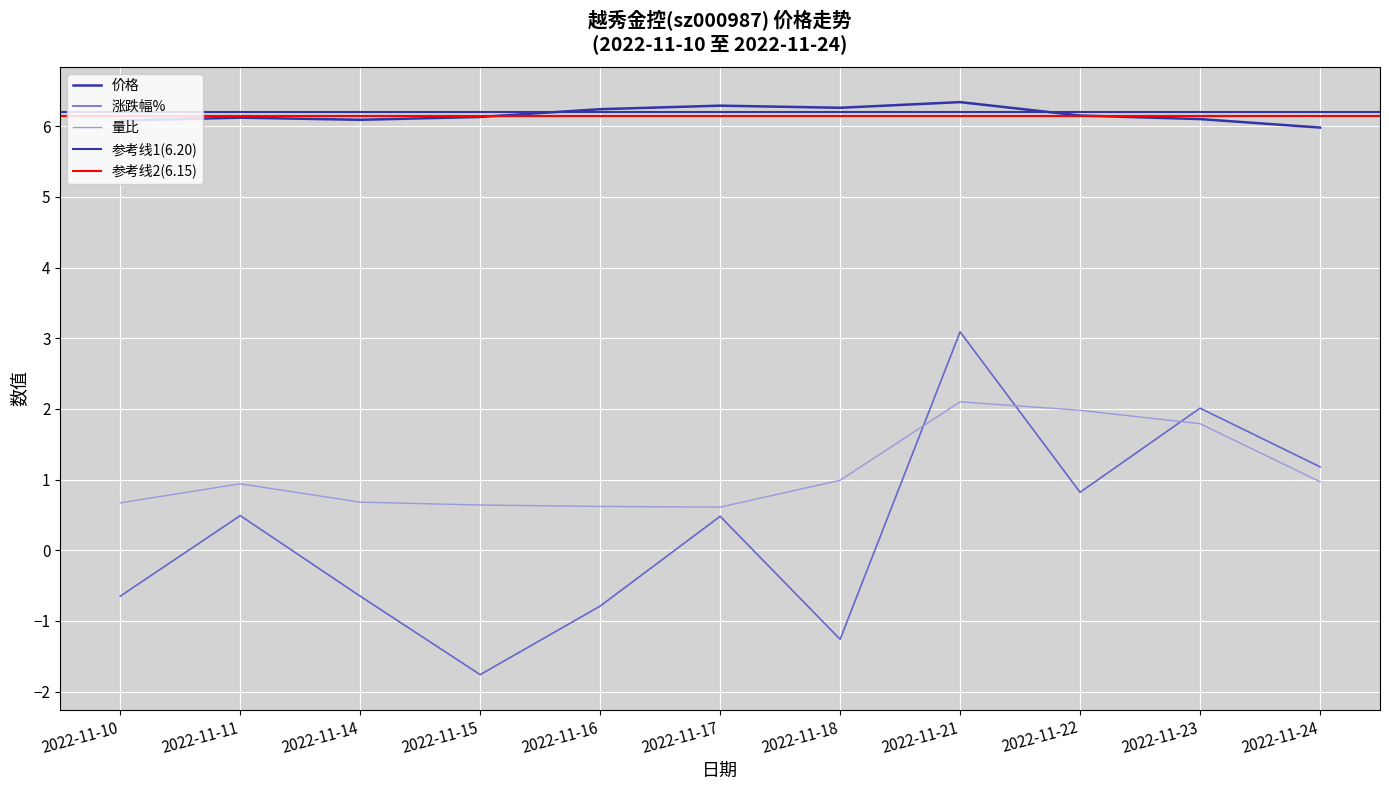

Between 2022-11-16 and 2022-11-22, which series saw the biggest shift?

涨跌幅%